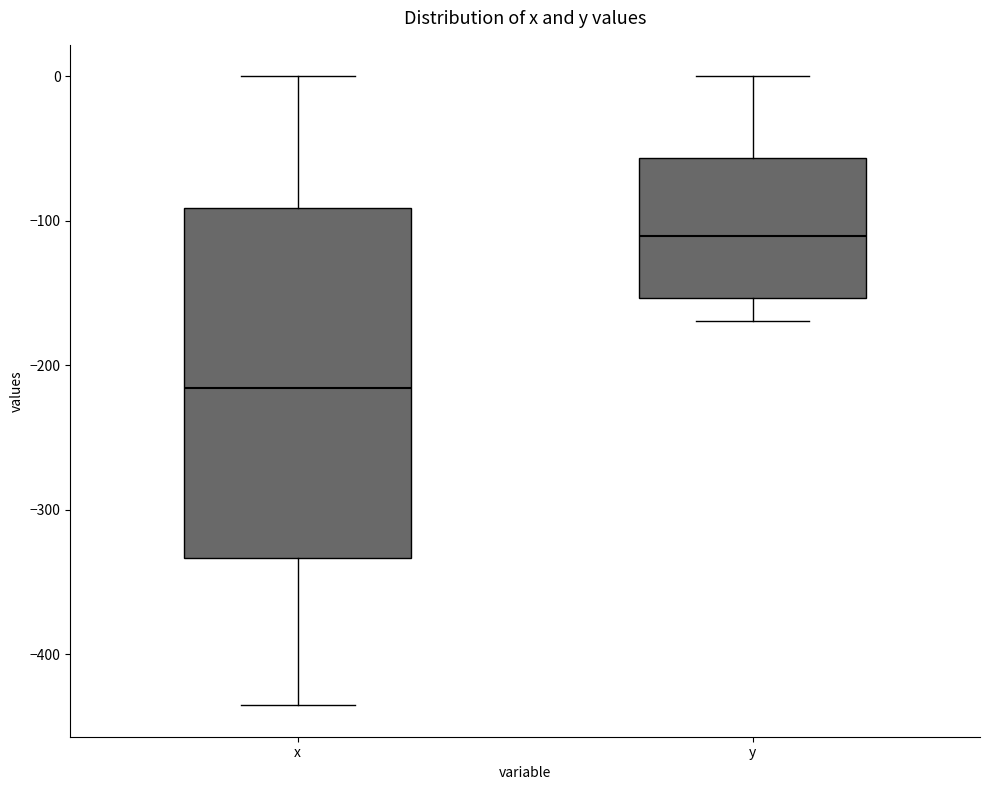

Which box's median line is the highest?

y